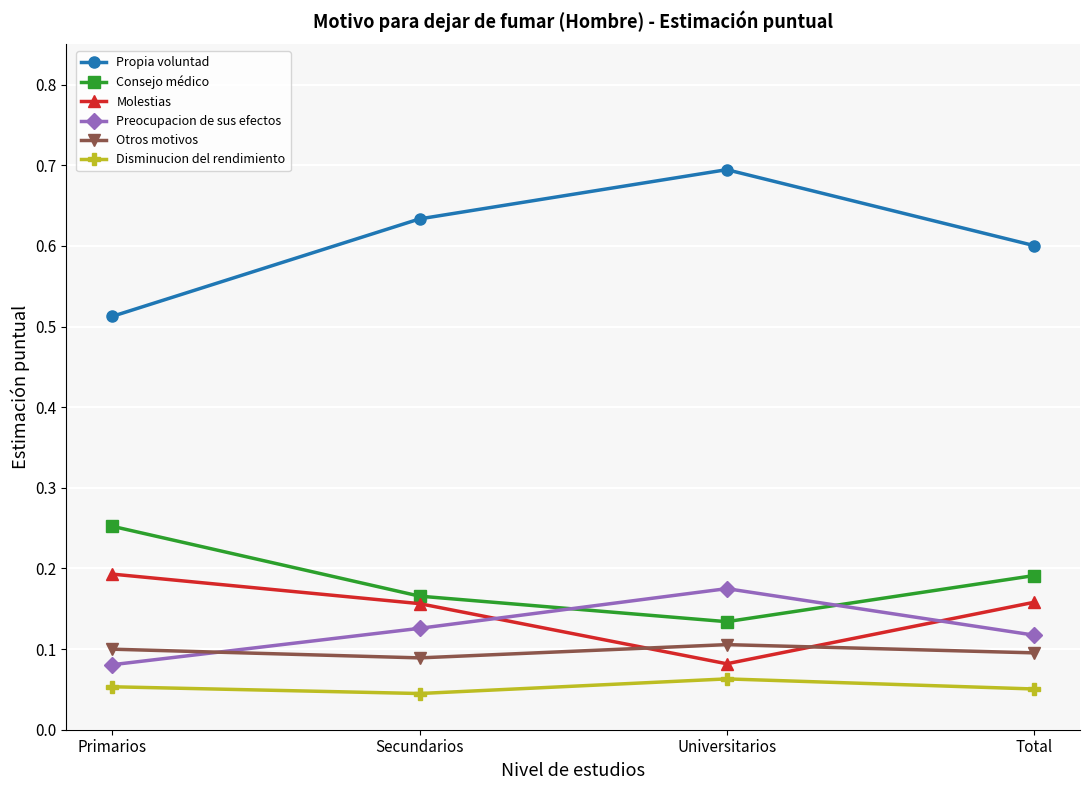

Which series has the largest total across all categories?

Propia voluntad